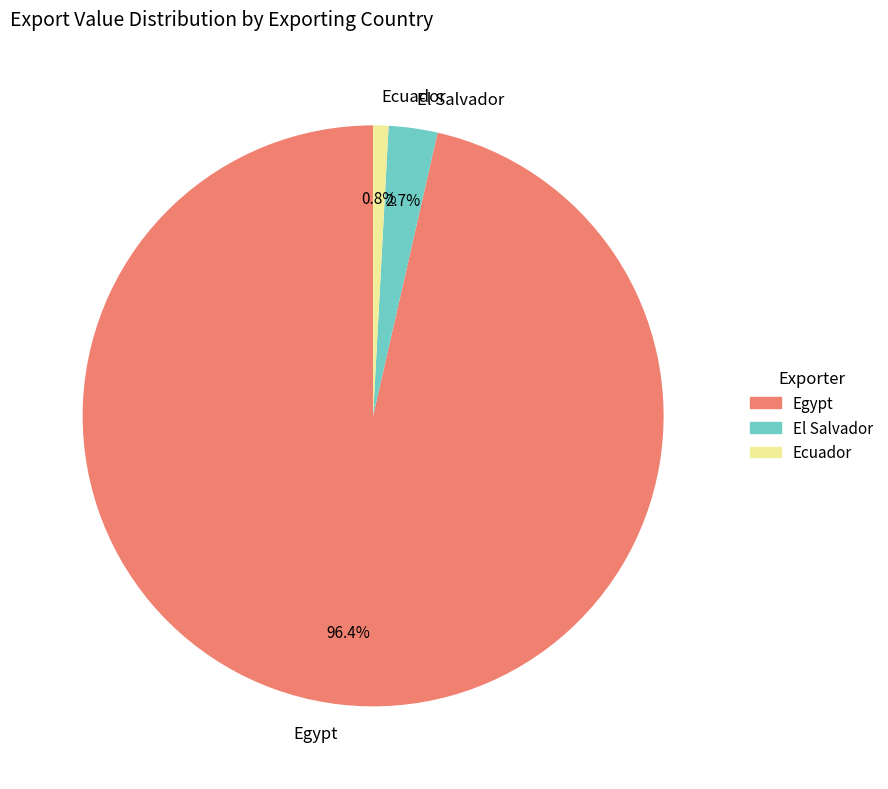

Which category accounts for the majority?

Egypt